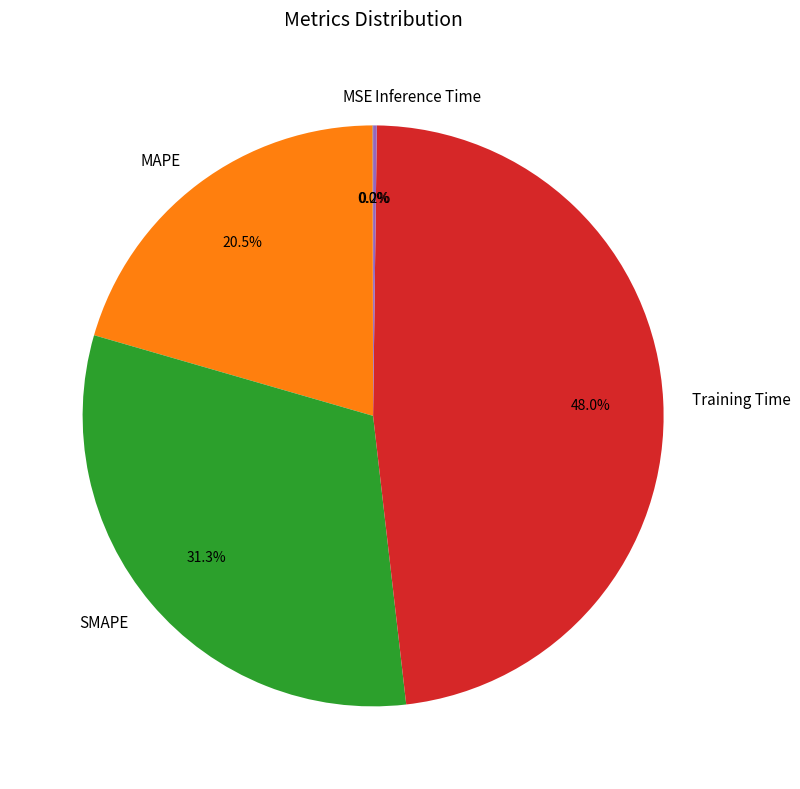

What is the total percentage of MAPE and SMAPE?

51.8%